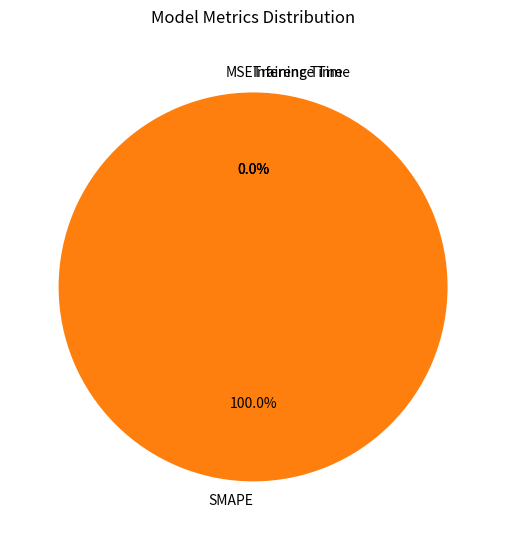

To the nearest percent, what is the combined percentage of SMAPE and Training Time?

100%